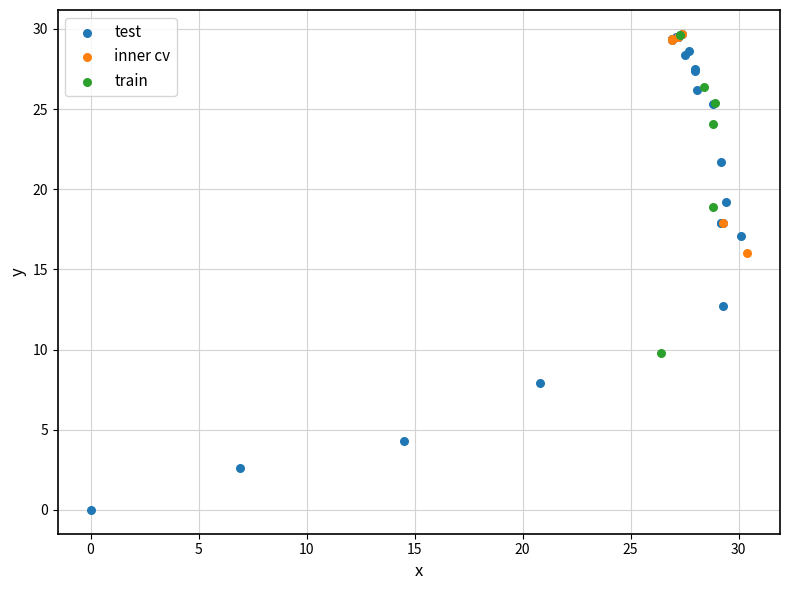

Which series has the largest Y range (max minus min)?

test